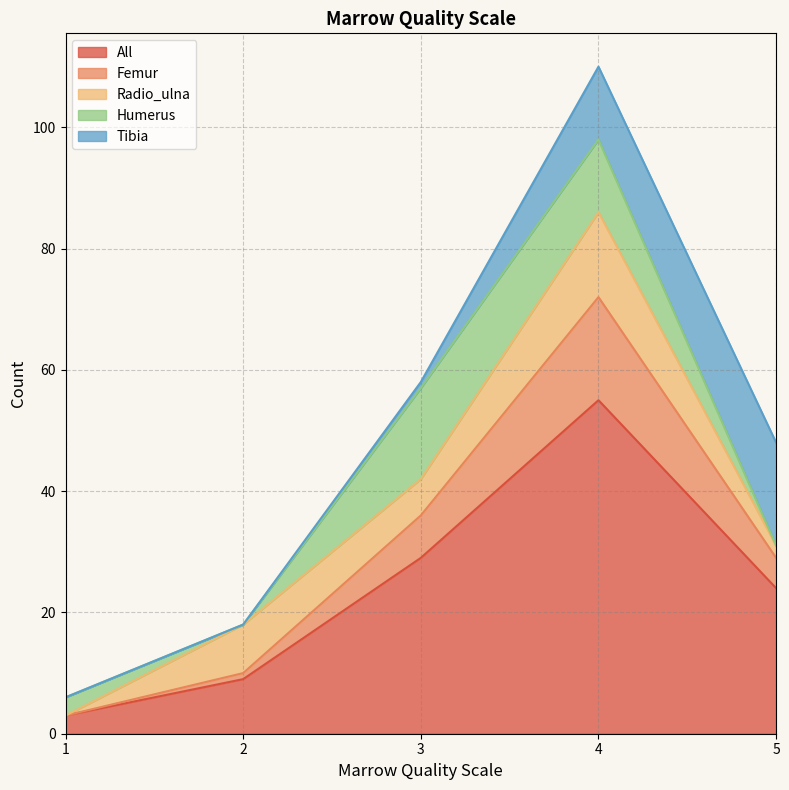

What is the difference between the maximum and minimum values in the Radio_ulna series?

14